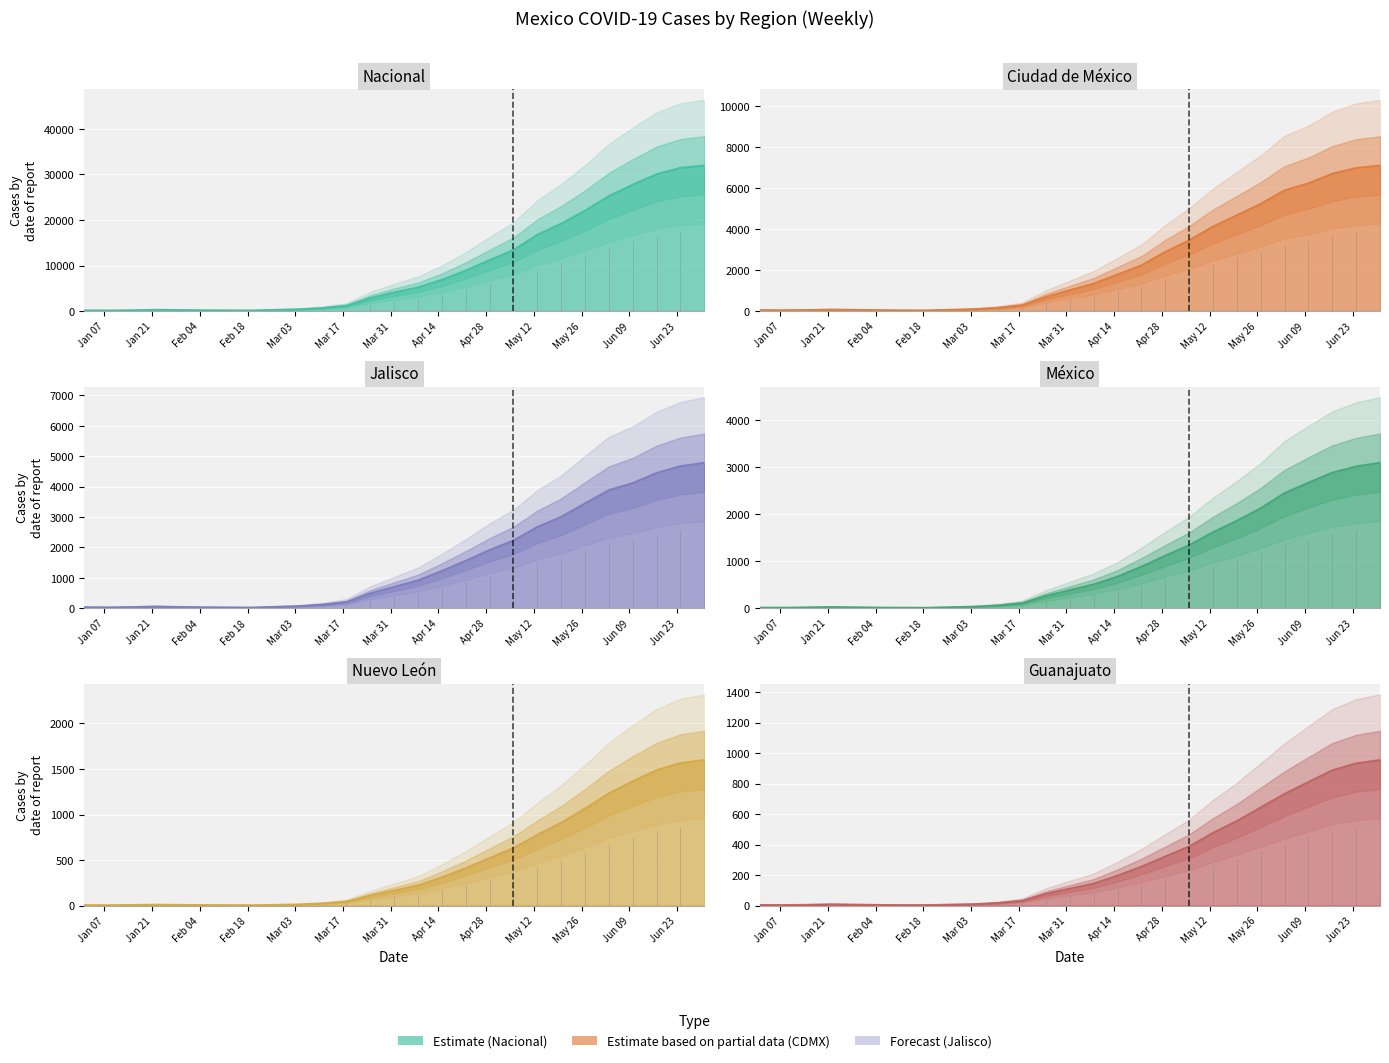

True or false: Nuevo León and Nacional intersect in this chart.

False